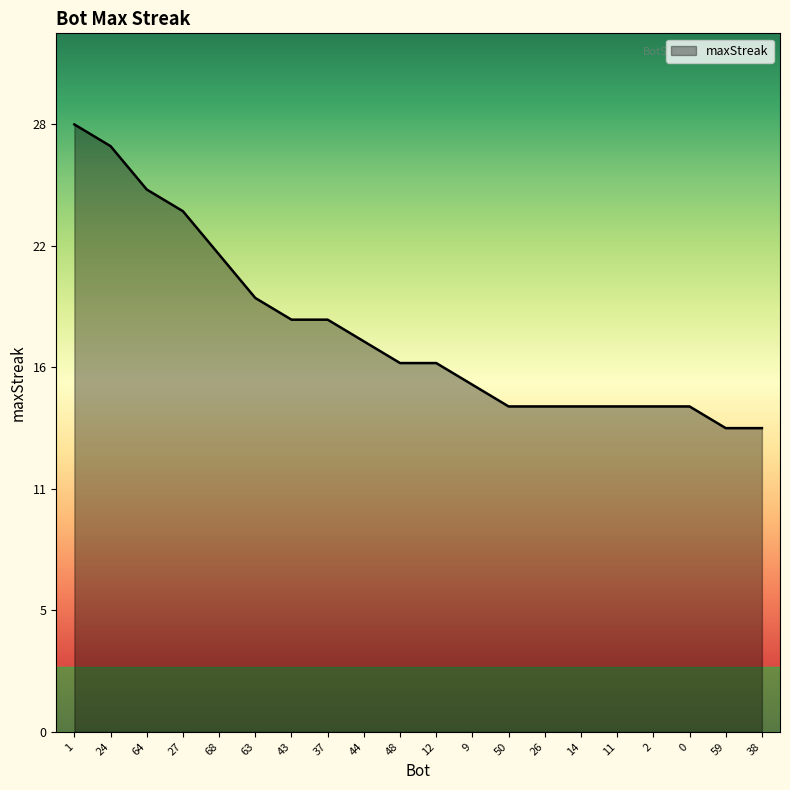

The chart shows a value of 20 at 63. True or false?

True